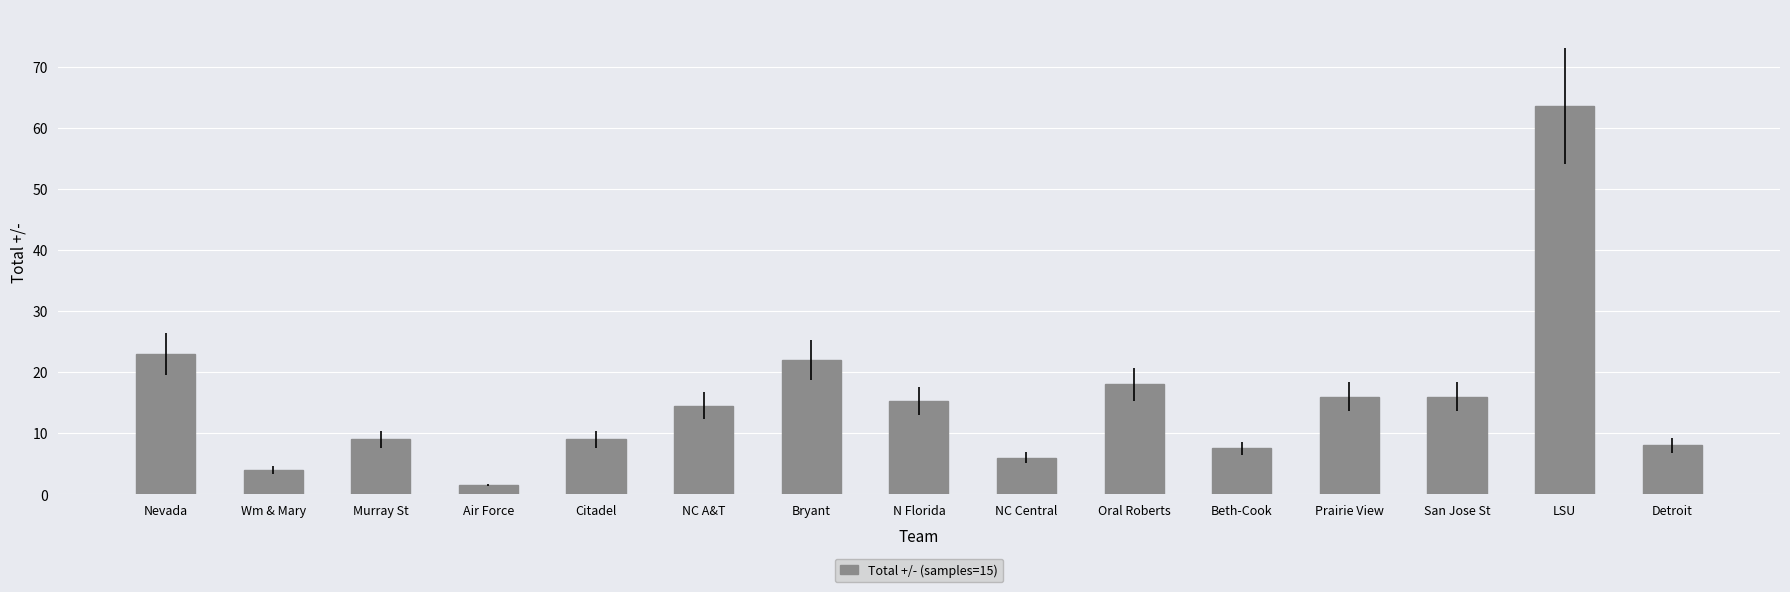

What position from the left is Citadel?

5